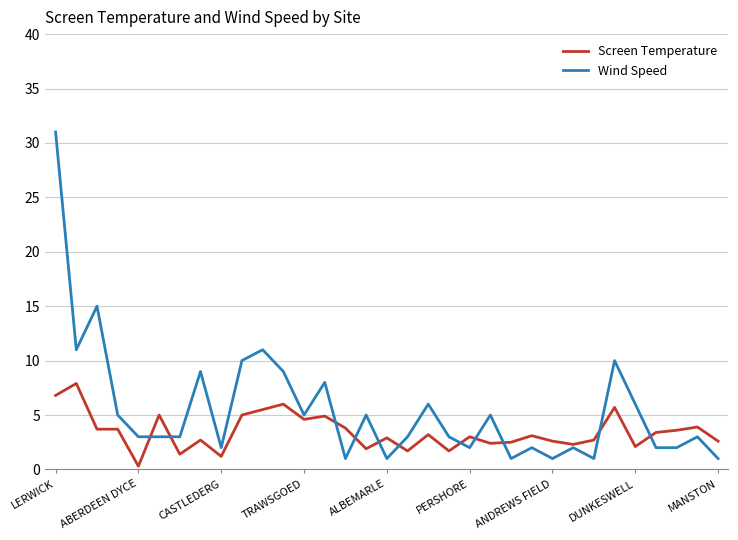

Which series has the widest spread of values?

Wind Speed